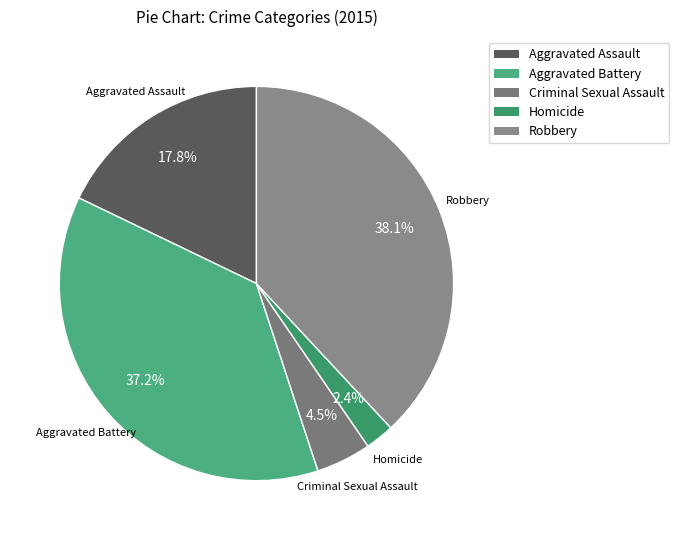

Approximately how many times larger is the value at Criminal Sexual Assault compared to Aggravated Battery?

0.1